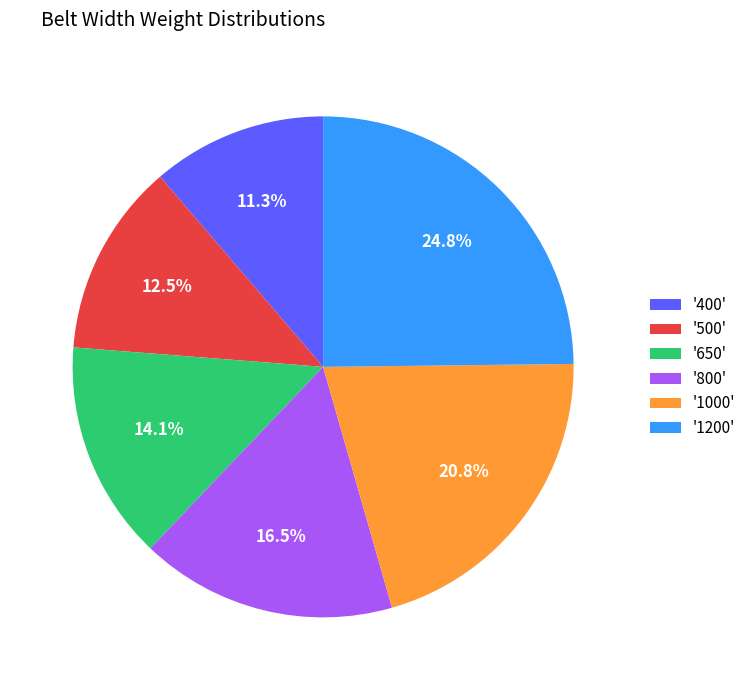

Does any single category account for the majority?

No